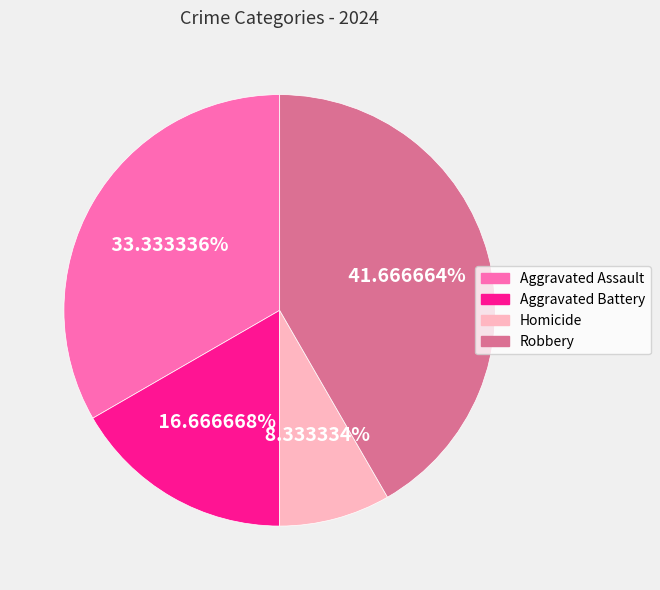

To the nearest percent, what is the difference between the largest and smallest slice percentages?

33%